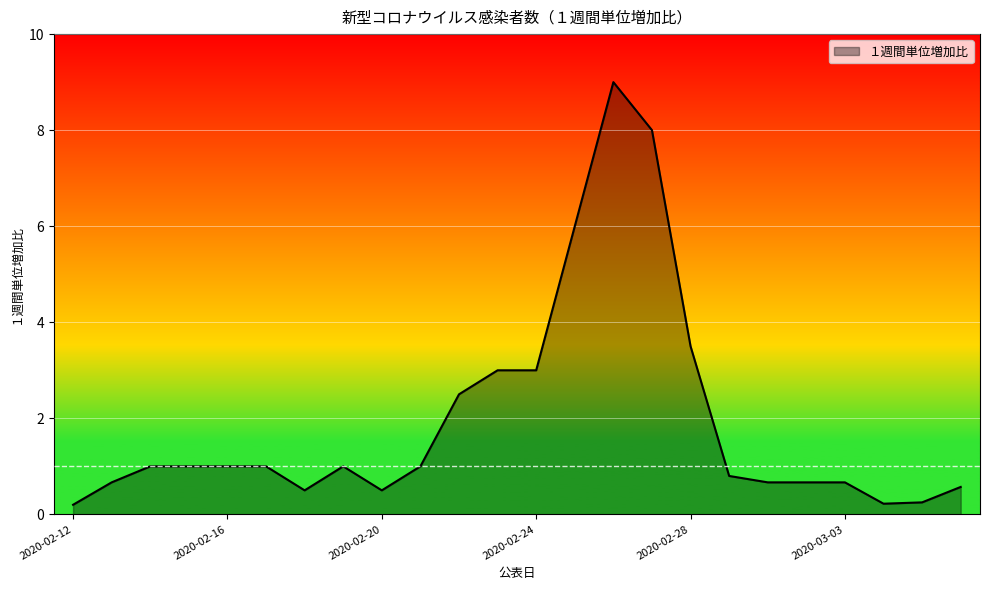

What is the maximum value shown in the chart?

9.0